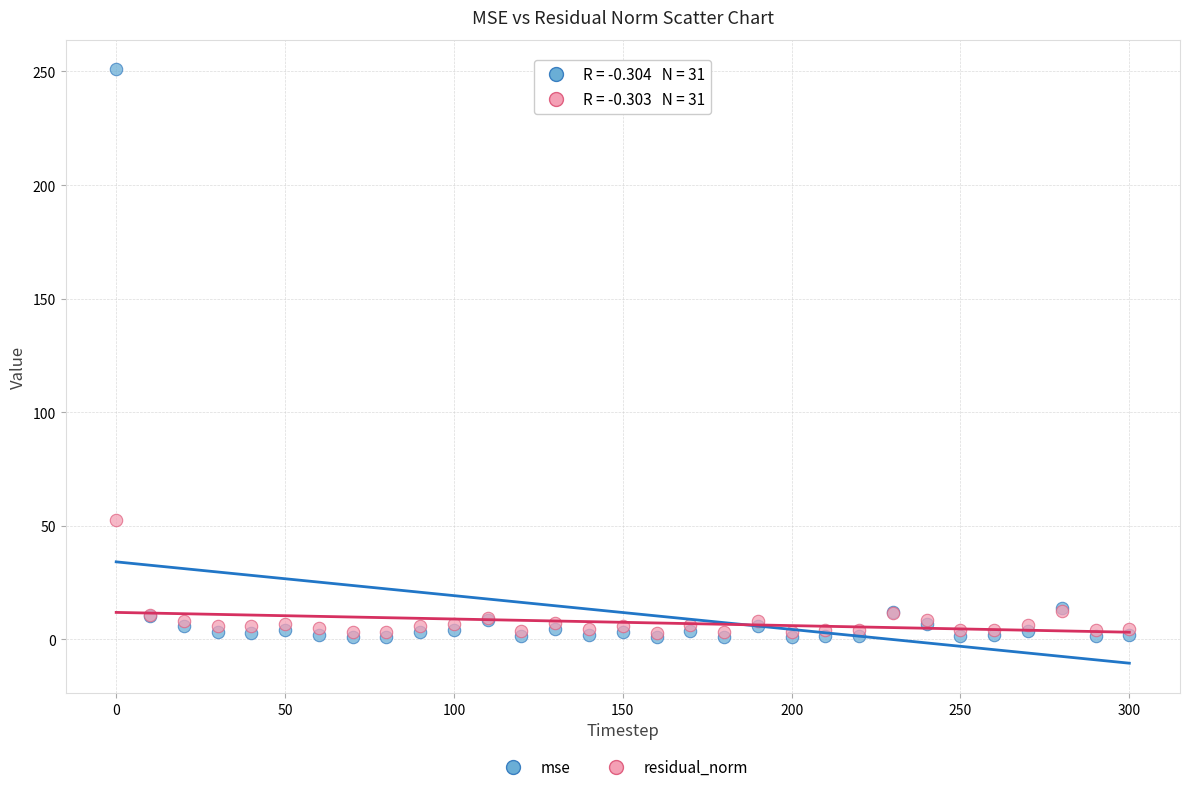

Across all series, what Y value is closest to 125?

52.5